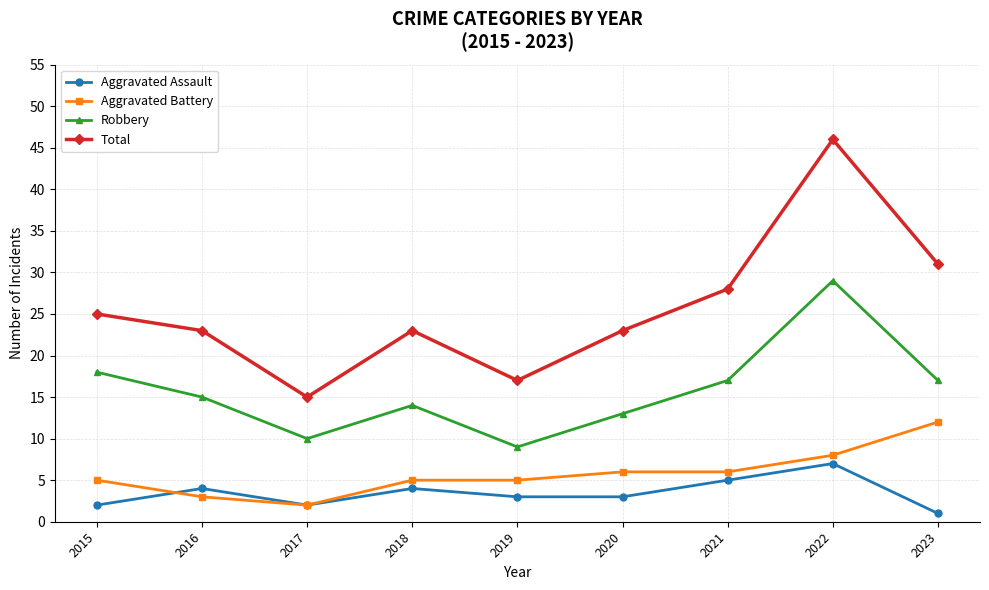

The value of Aggravated Assault at 2021 is 3. True or false?

False